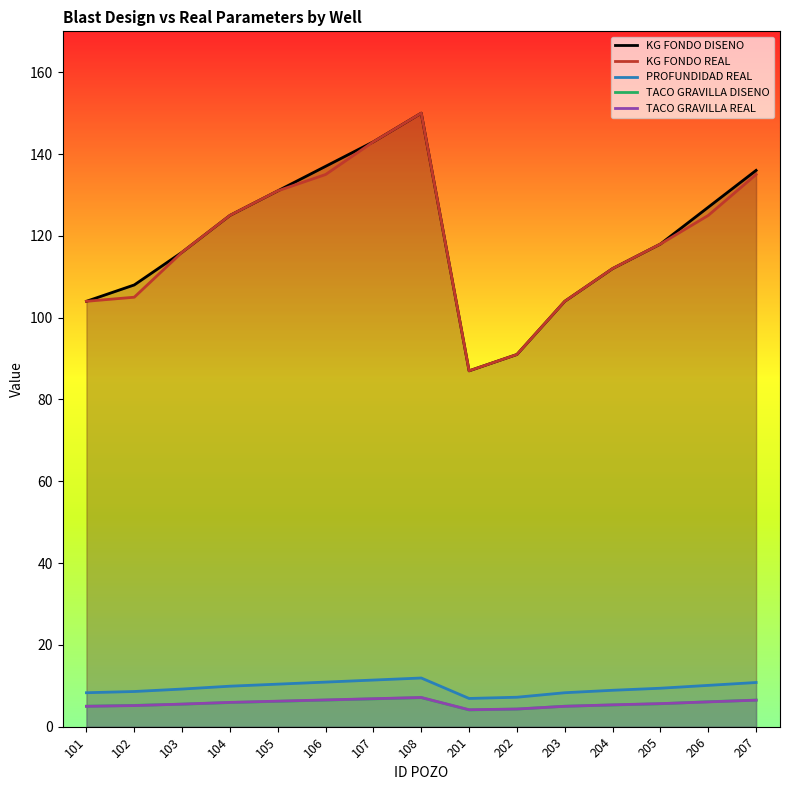

True or false: KG FONDO DISENO and KG FONDO REAL cross at least once.

False